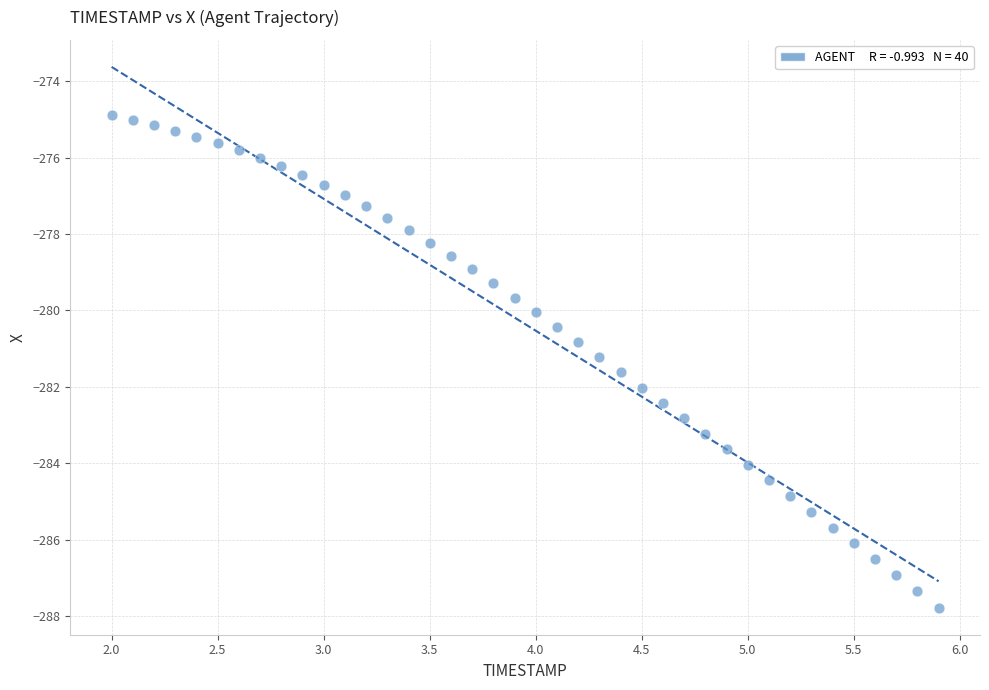

What is the range of Y values (max minus min)?

12.9